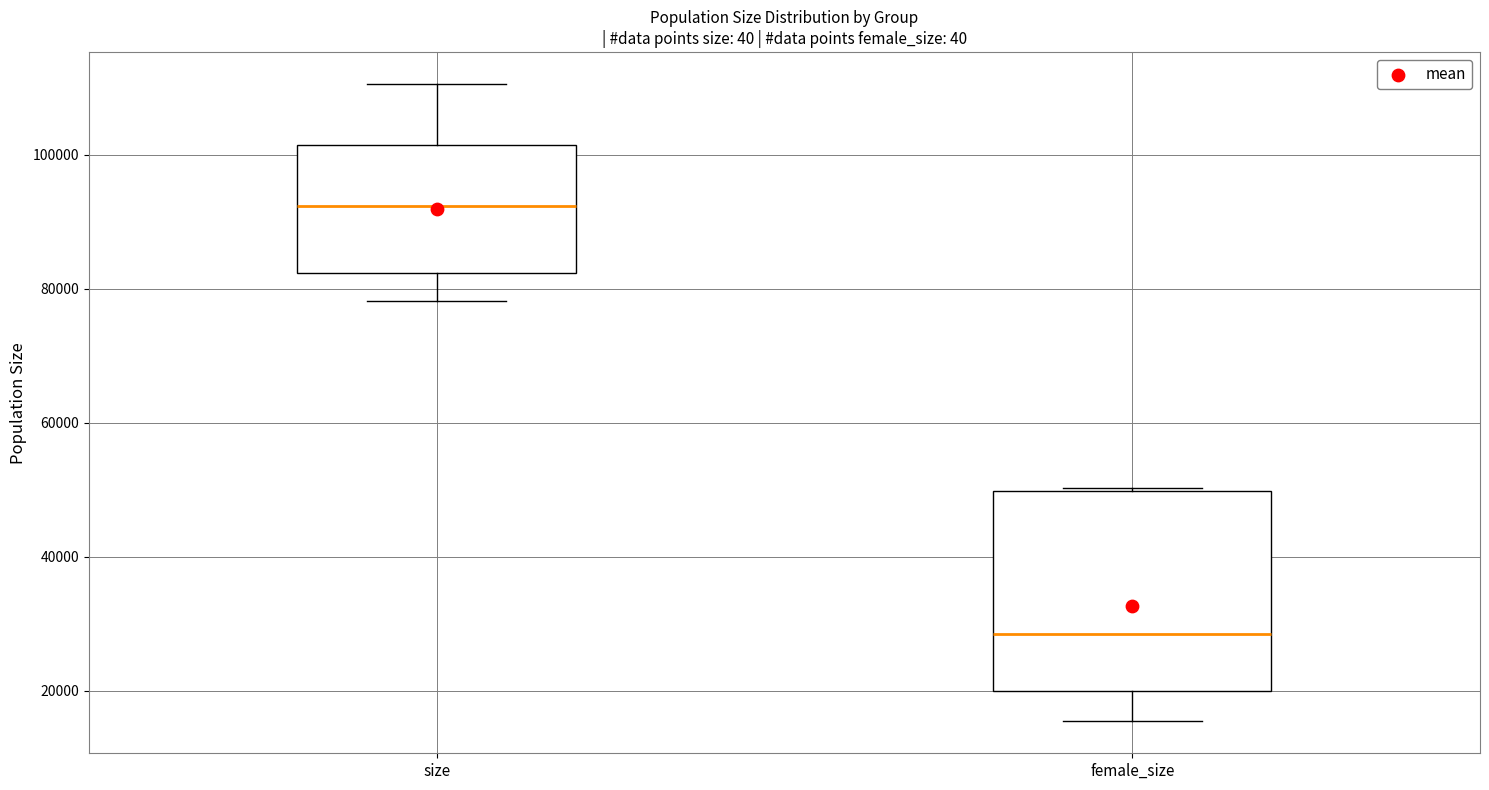

Comparing the boxes themselves (not the whiskers), which one is the tallest?

female_size